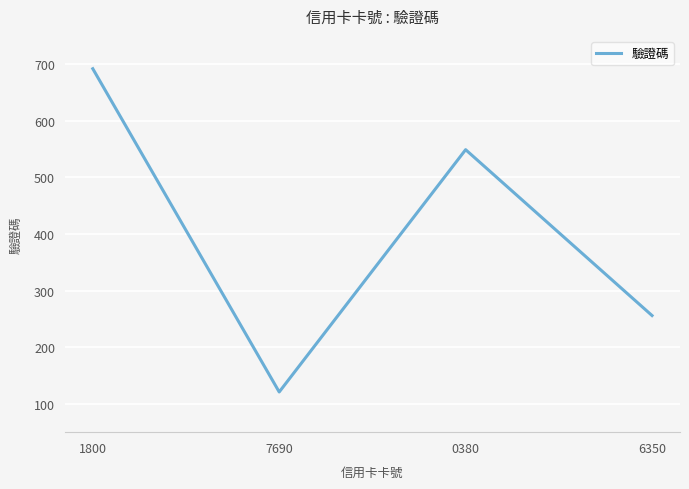

Between 1800 and 7690, which is larger?

1800